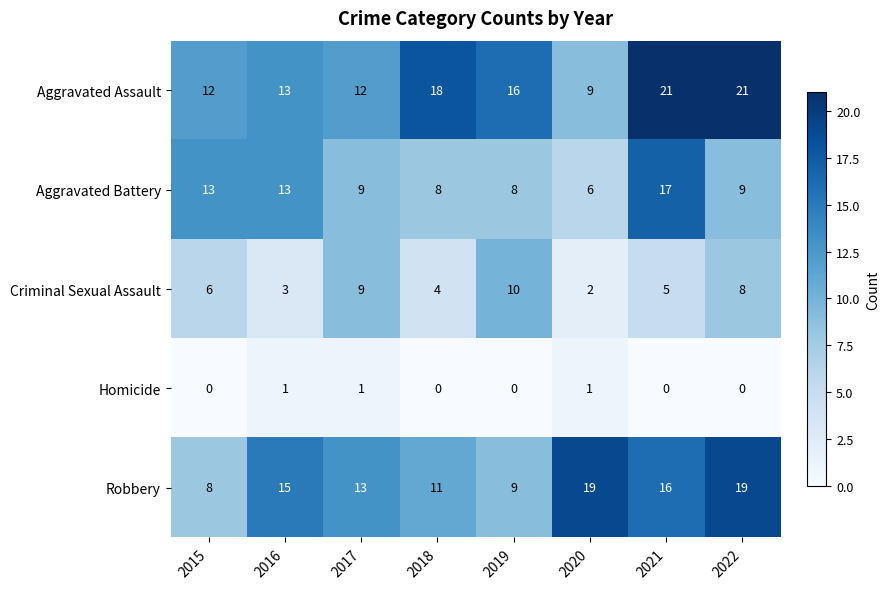

What is the spread (max minus min) of values at 2019?

16